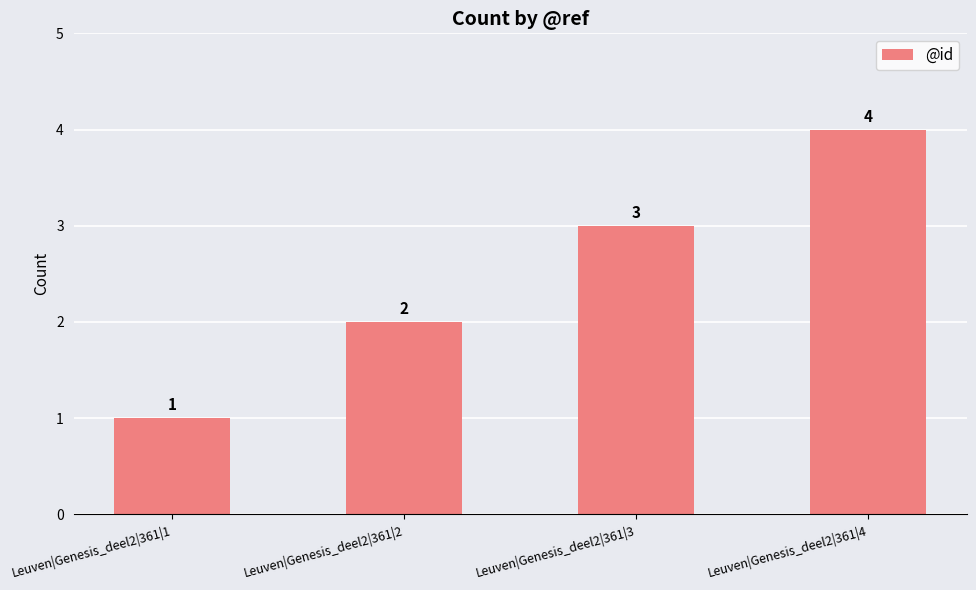

List the labels in order of value, largest first.

Leuven|Genesis_deel2|361|4, Leuven|Genesis_deel2|361|3, Leuven|Genesis_deel2|361|2, Leuven|Genesis_deel2|361|1